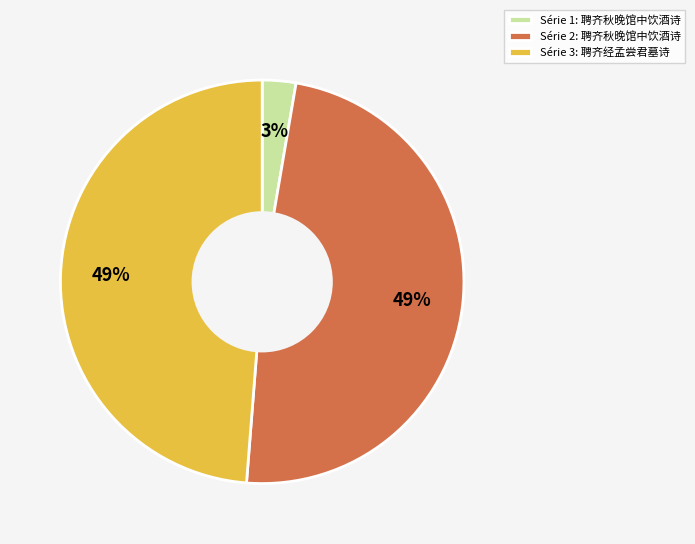

Is Série 2: 聘齐秋晚馆中饮酒诗 the majority of the pie?

No